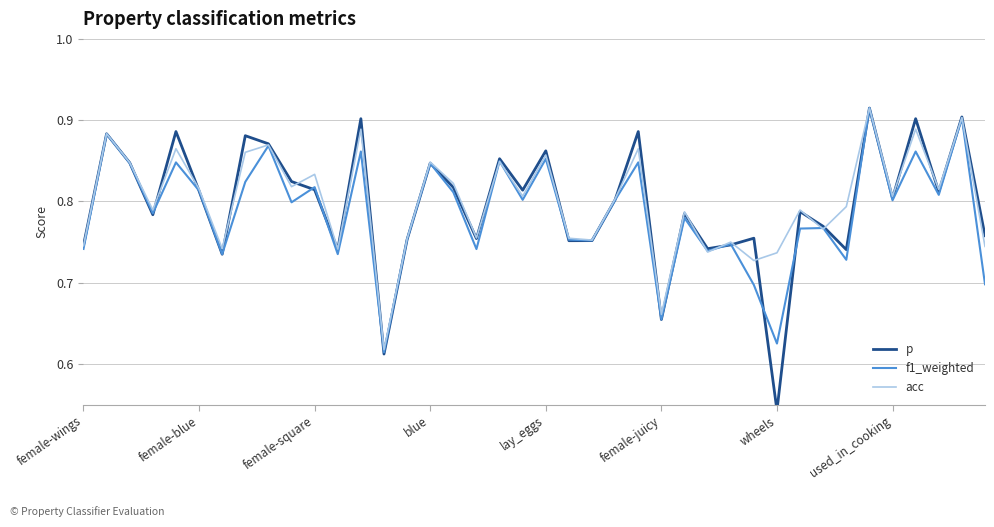

How many lines are shown in the chart?

3